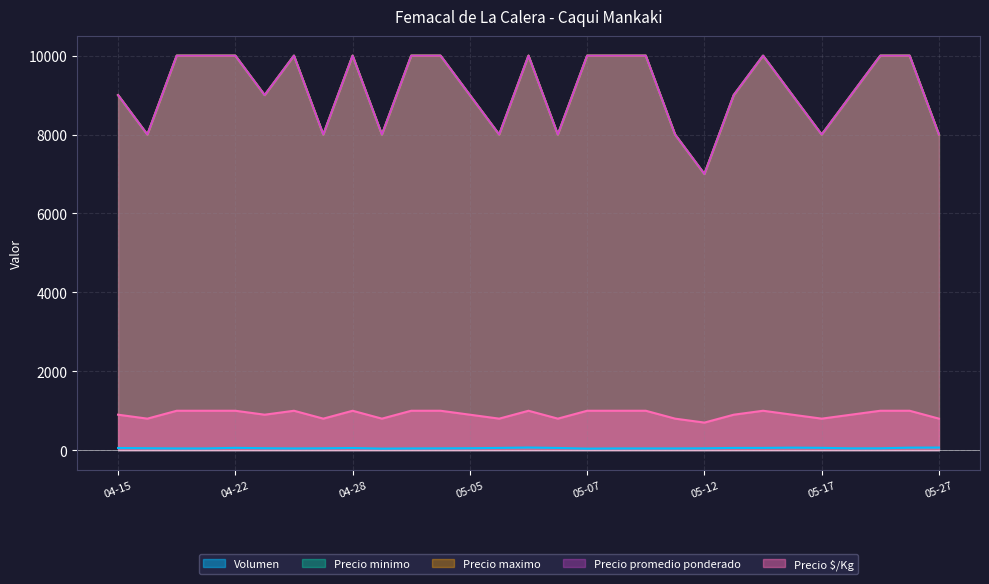

The value of Precio $/Kg at 2021-05-27 is 492. True or false?

False